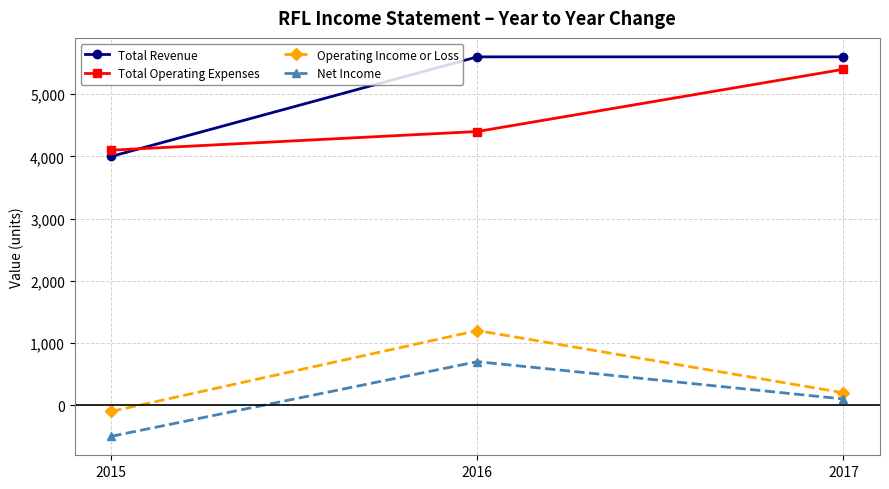

At which label is Total Operating Expenses closest to 4750?

2016